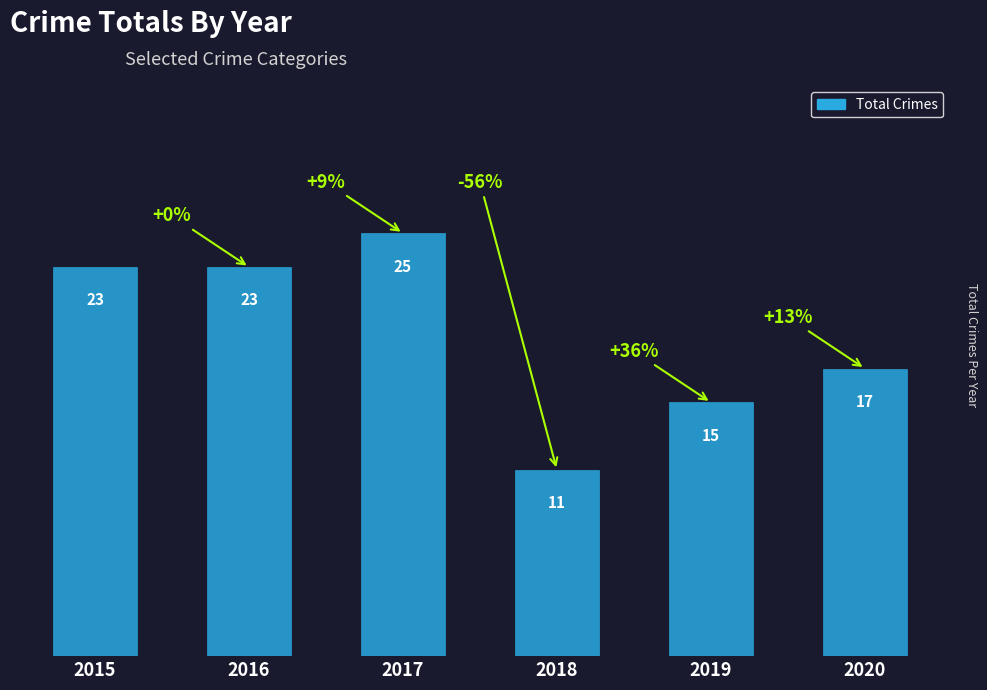

Count the number of data series in this chart.

1